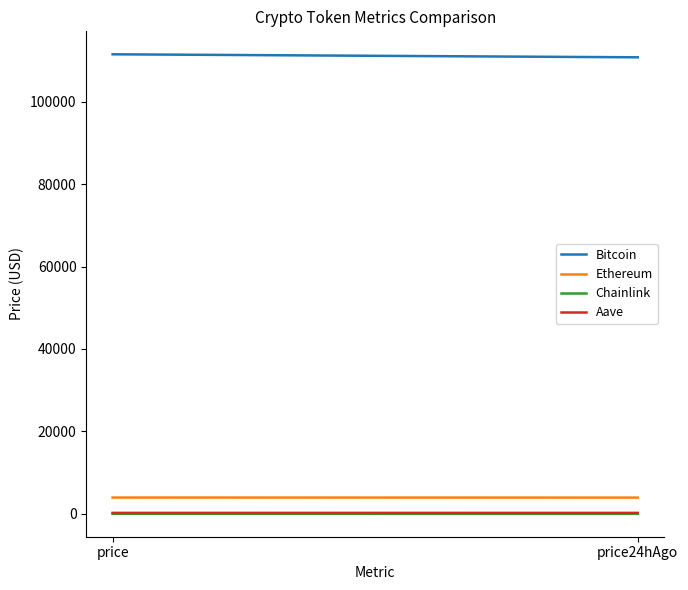

What is the value of the Bitcoin point at the 1st from the left?

111517.0